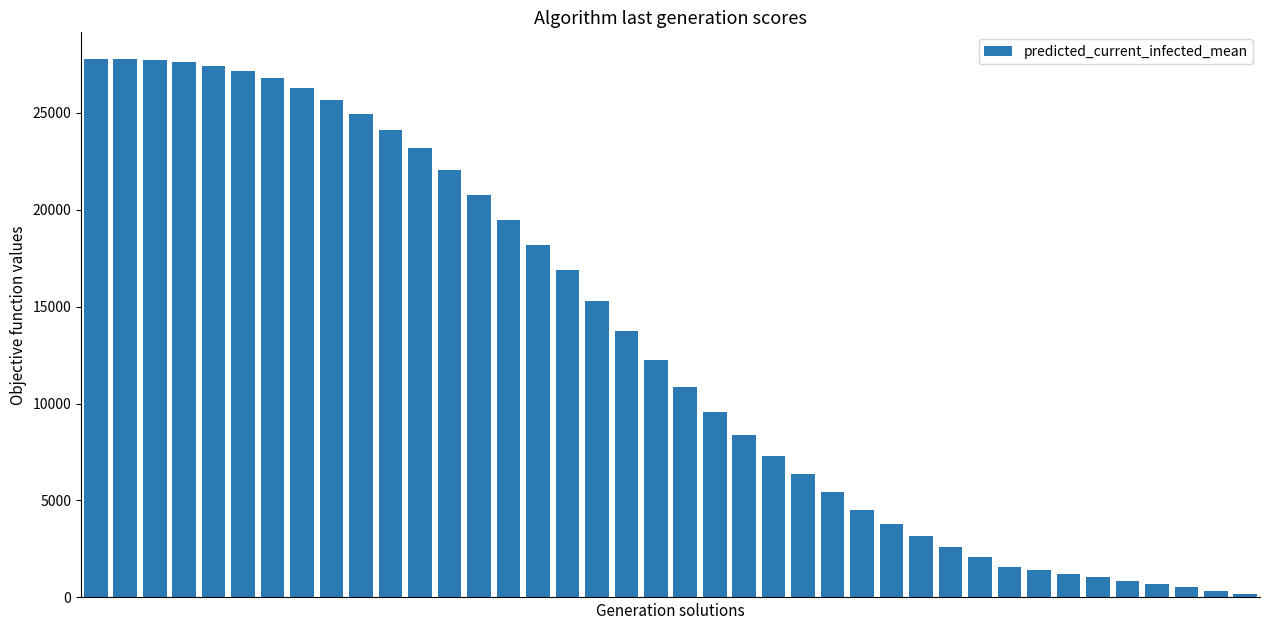

What is the maximum value shown in the chart?

27754